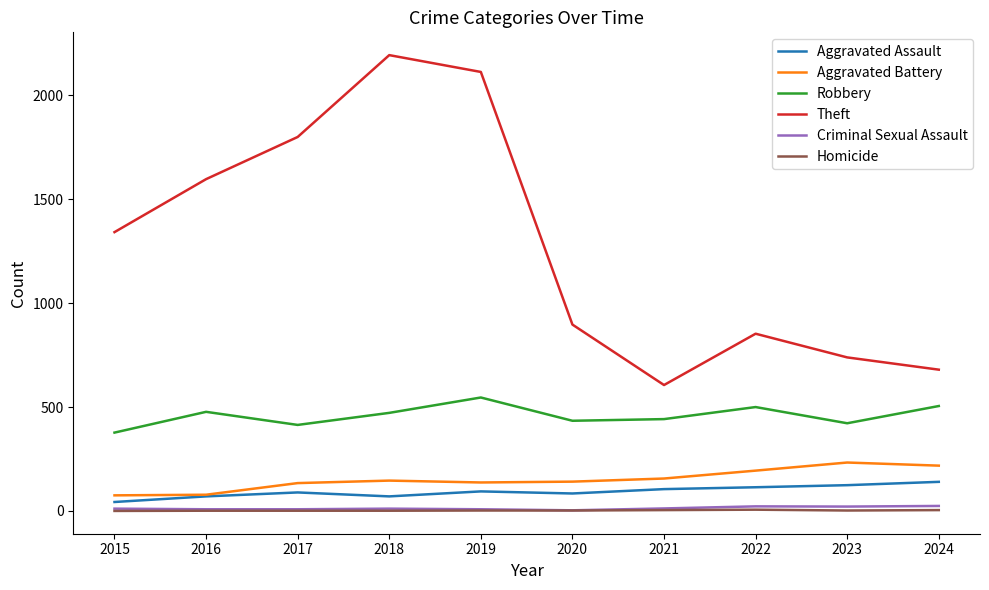

The value of Robbery at 2018 is 756. True or false?

False